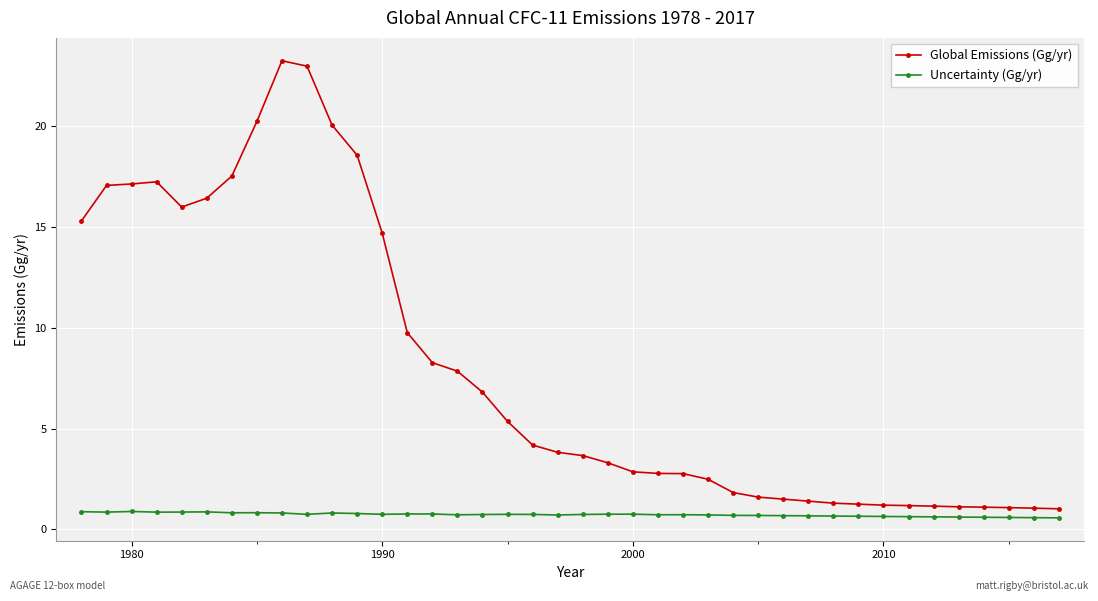

True or false: Global Emissions (Gg/yr) and Uncertainty (Gg/yr) intersect in this chart.

False